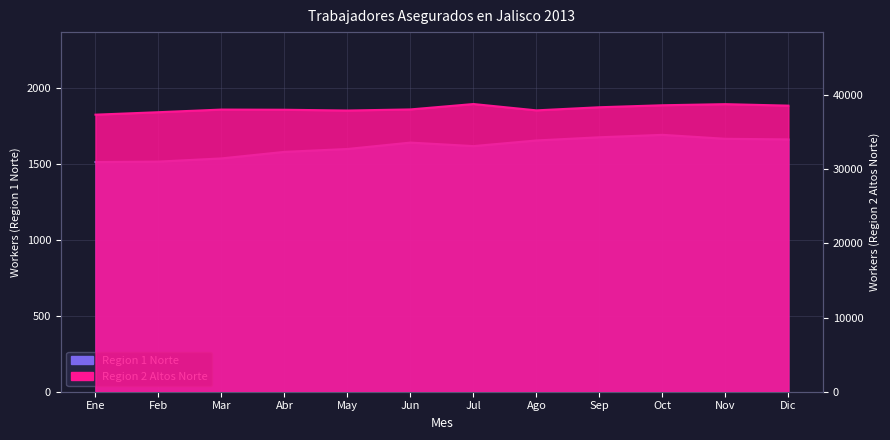

Reading right to left, transcribe all the data shown in this chart.

Region 1 Norte: Dic=1659	Nov=1663	Oct=1689	Sep=1673	Ago=1652	Jul=1615	Jun=1638	May=1596	Abr=1577	Mar=1534	Feb=1513	Ene=1510
Region 2 Altos Norte: Dic=38574	Nov=38773	Oct=38624	Sep=38356	Ago=37936	Jul=38789	Jun=38063	May=37914	Abr=38019	Mar=38043	Feb=37687	Ene=37355